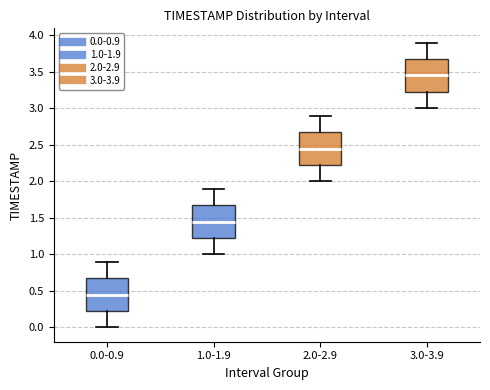

Reading left to right, transcribe this box plot: for each box, give where its median line is, the range the box spans, and where its two whiskers end, as read against the y-axis. The values are not printed on the chart, so give them approximately, as read against the axis.

0.0-0.9: median 0.45, box 0.25 to 0.70, whiskers 0.00 to 0.90
1.0-1.9: median 1.45, box 1.25 to 1.70, whiskers 1.00 to 1.90
2.0-2.9: median 2.45, box 2.25 to 2.70, whiskers 2.00 to 2.90
3.0-3.9: median 3.45, box 3.25 to 3.70, whiskers 3.00 to 3.90